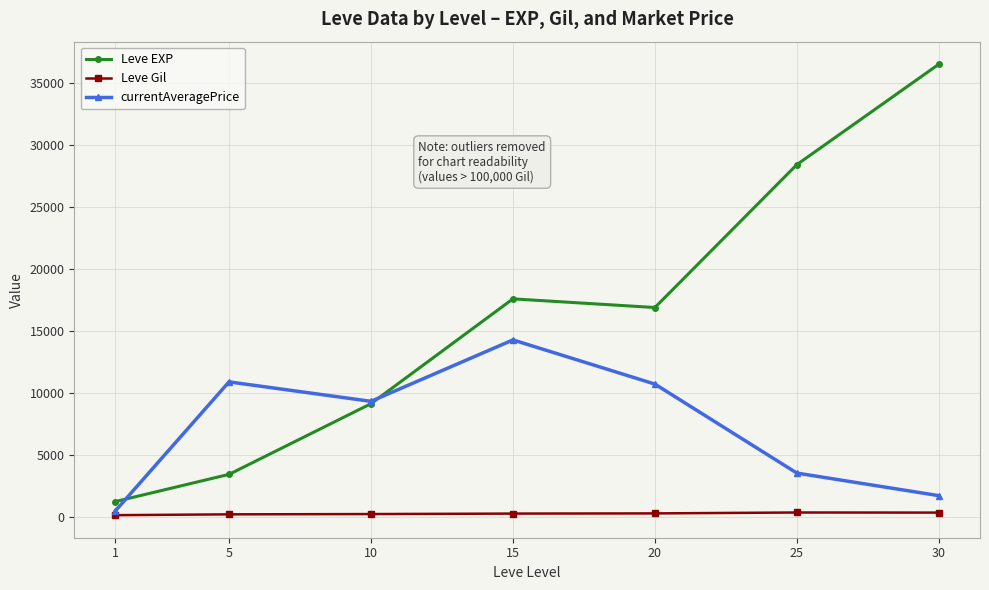

Where does the Leve EXP series first go above 16865?

15